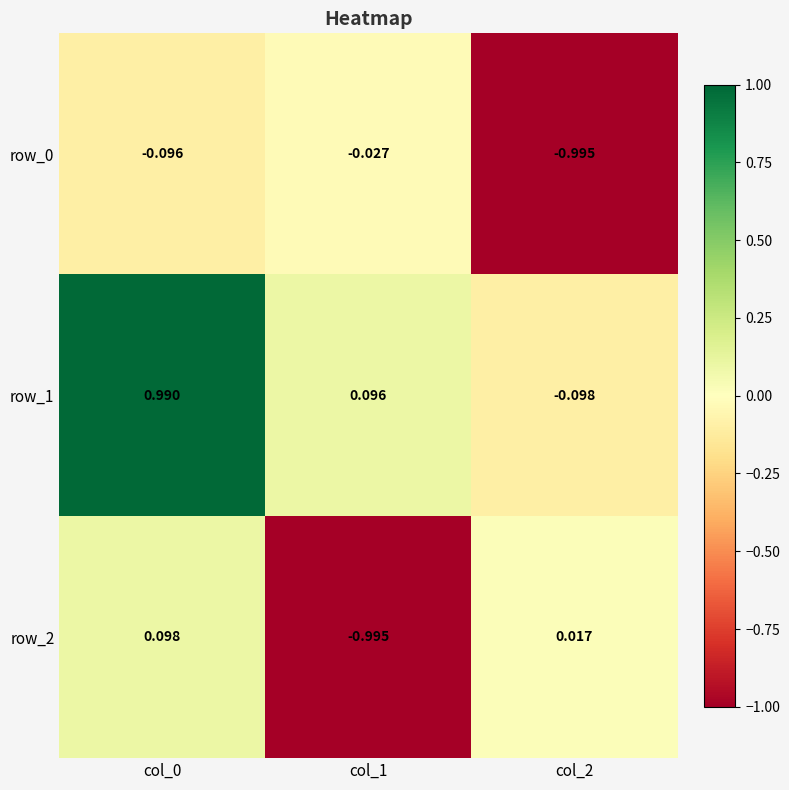

Between col_1 and col_2, which series saw the biggest shift?

row_2